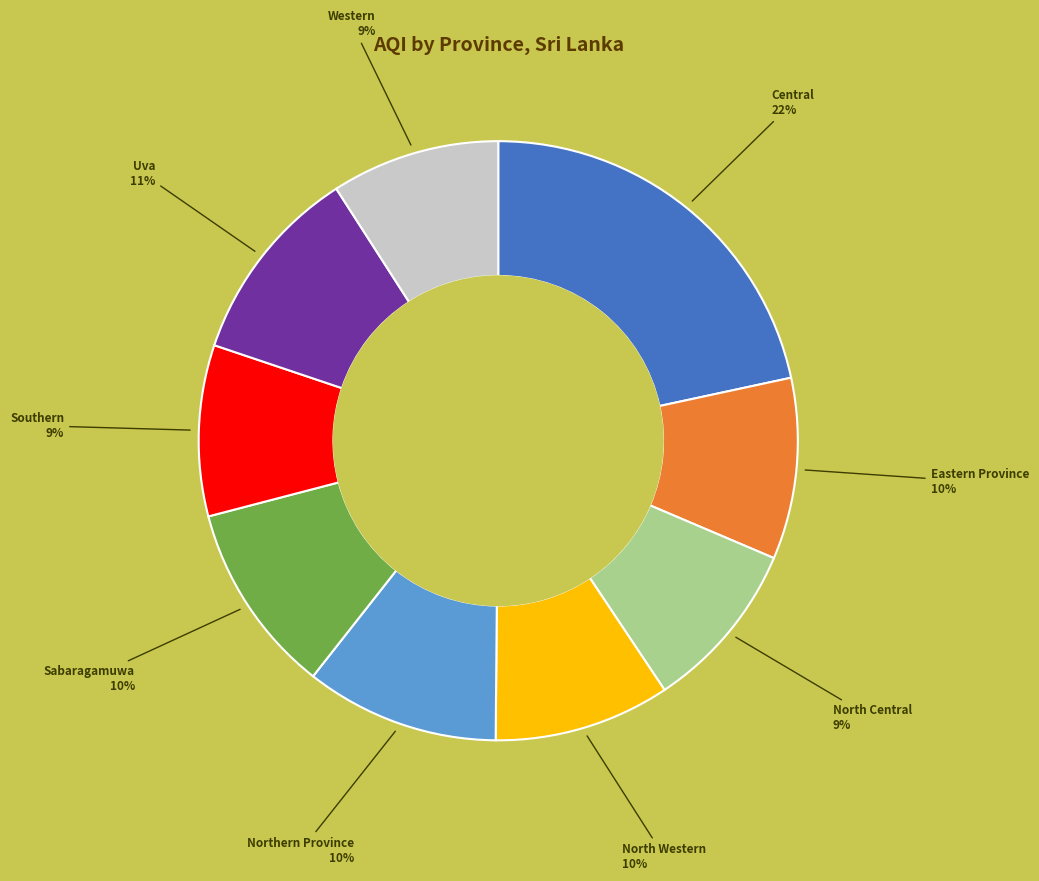

How many segments does this pie chart have?

9